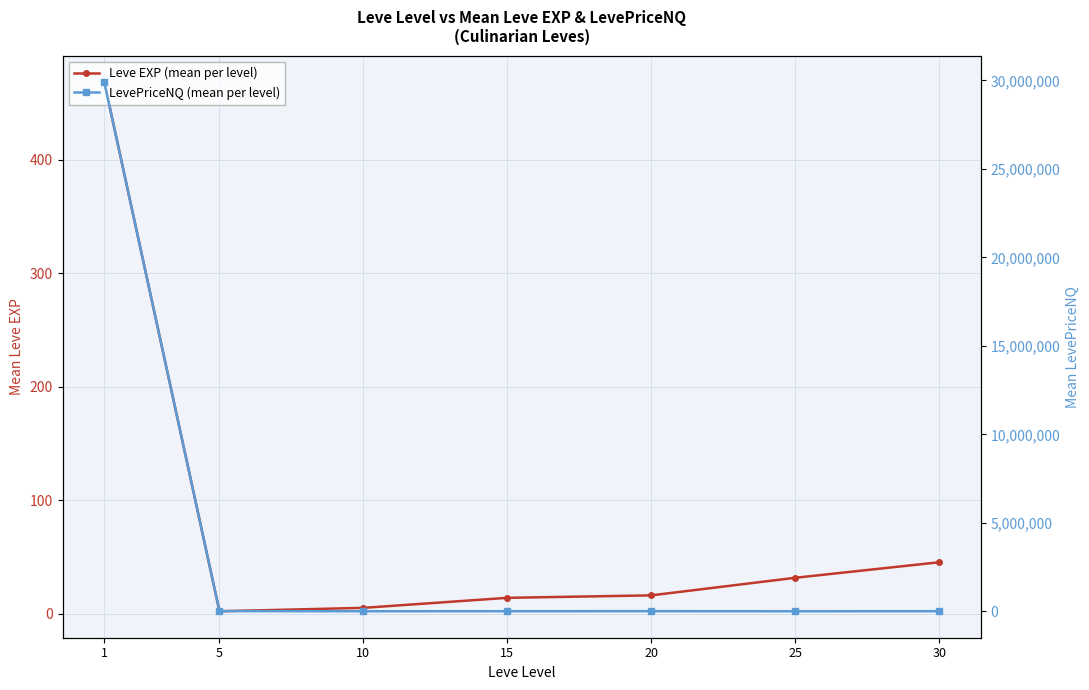

Does the chart have visible grid lines?

Yes